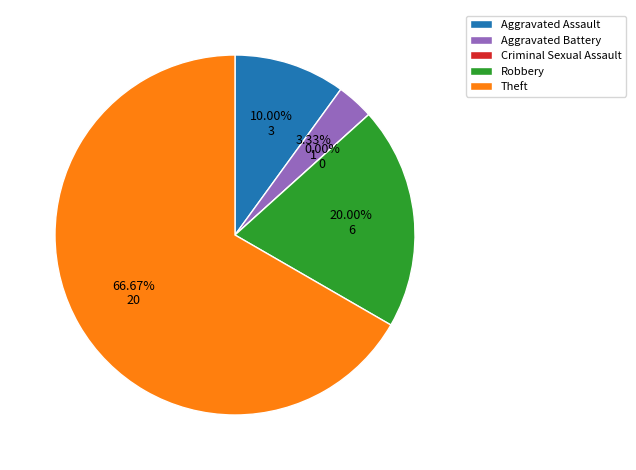

Is it true that Aggravated Battery is 9% of the pie?

False